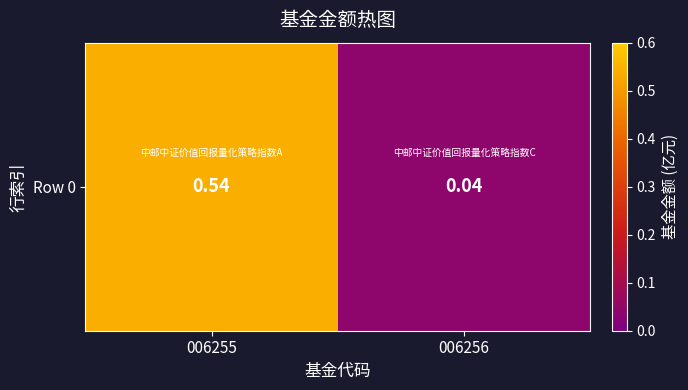

What is the sum of the values at 006256 and 006255?

0.6